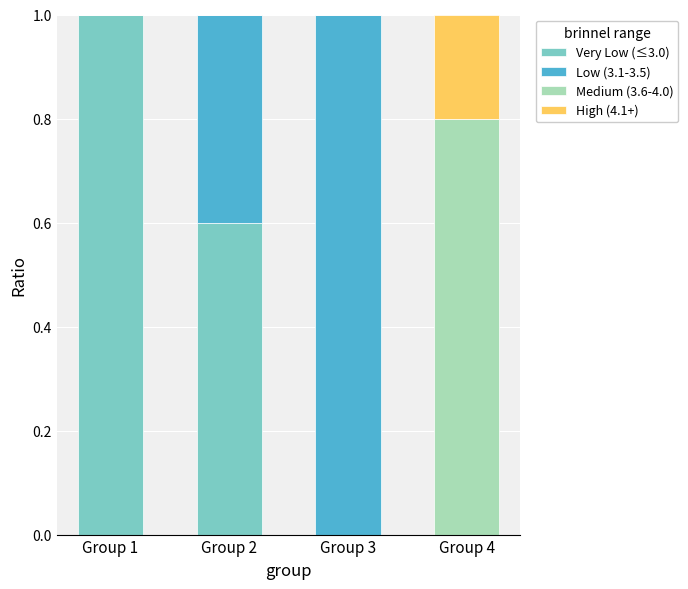

What is the total value across all series at Group 4?

1.0